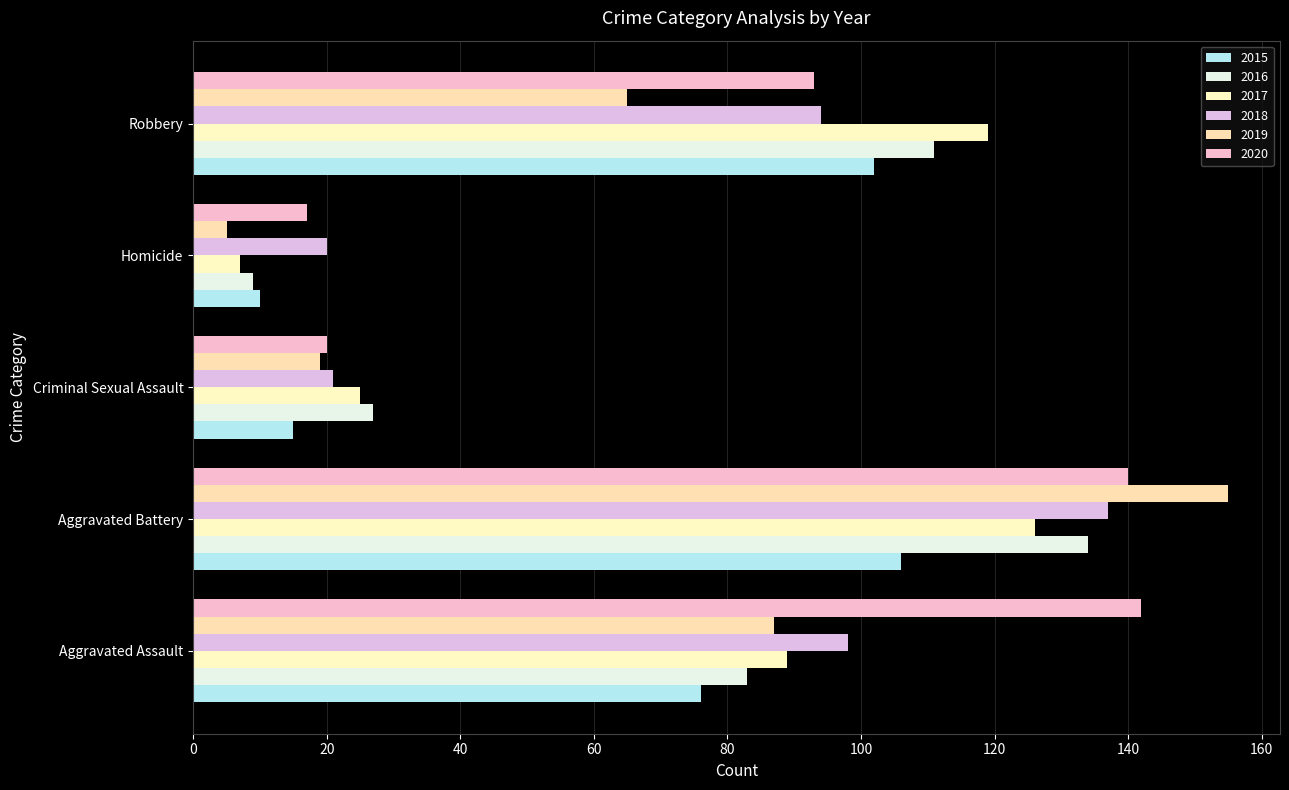

What is the difference between the 2017 values at Criminal Sexual Assault and Homicide?

18